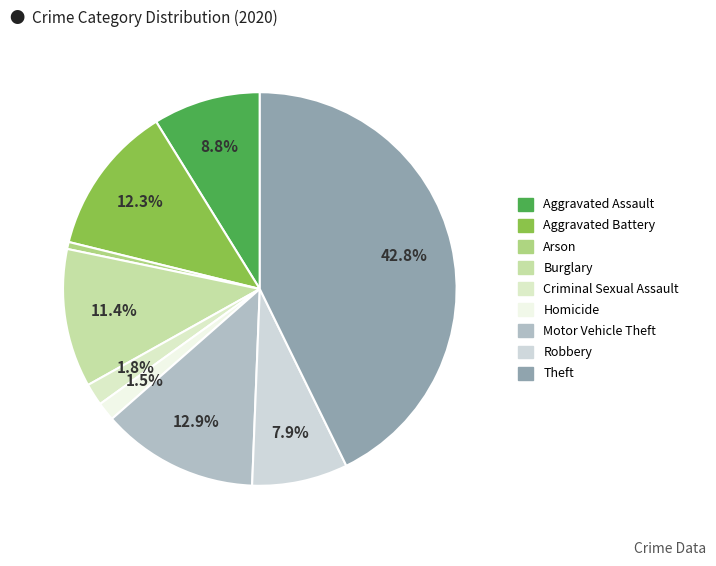

To the nearest percent, what is the combined percentage of Aggravated Assault and Burglary?

20%